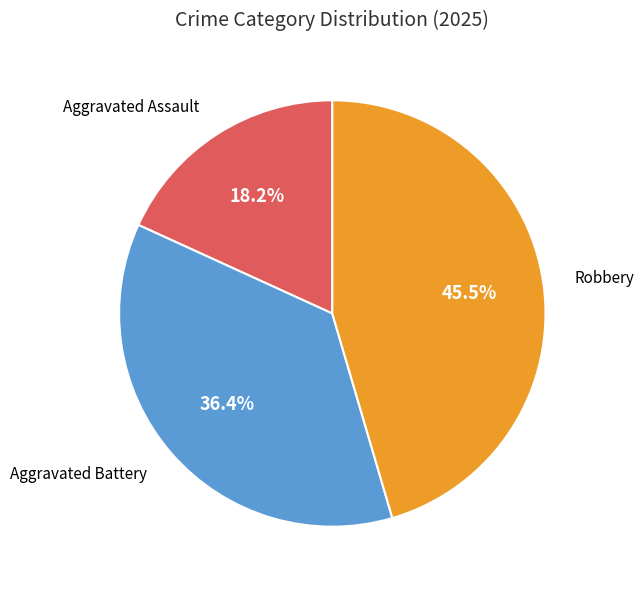

Is there any slice that represents more than half of the pie?

No